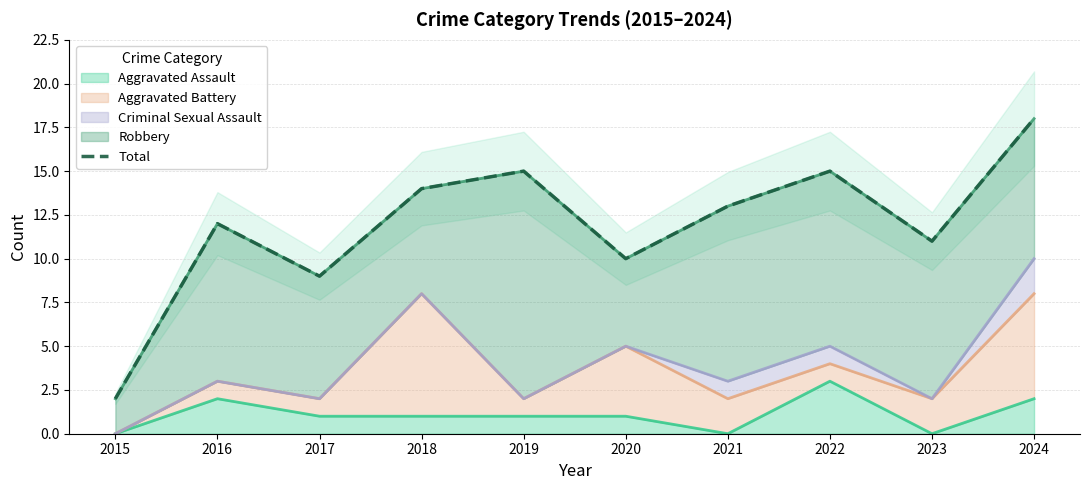

Count the number of categories in the chart.

10